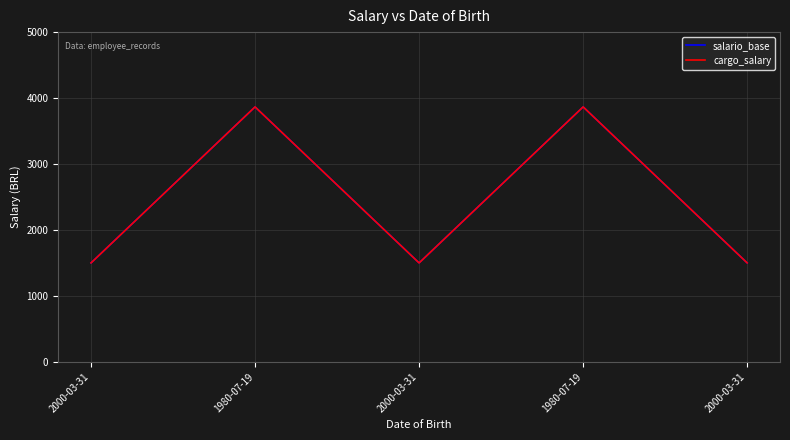

At 2000-03-31, list the series in order from largest to smallest.

salario_base, cargo_salary